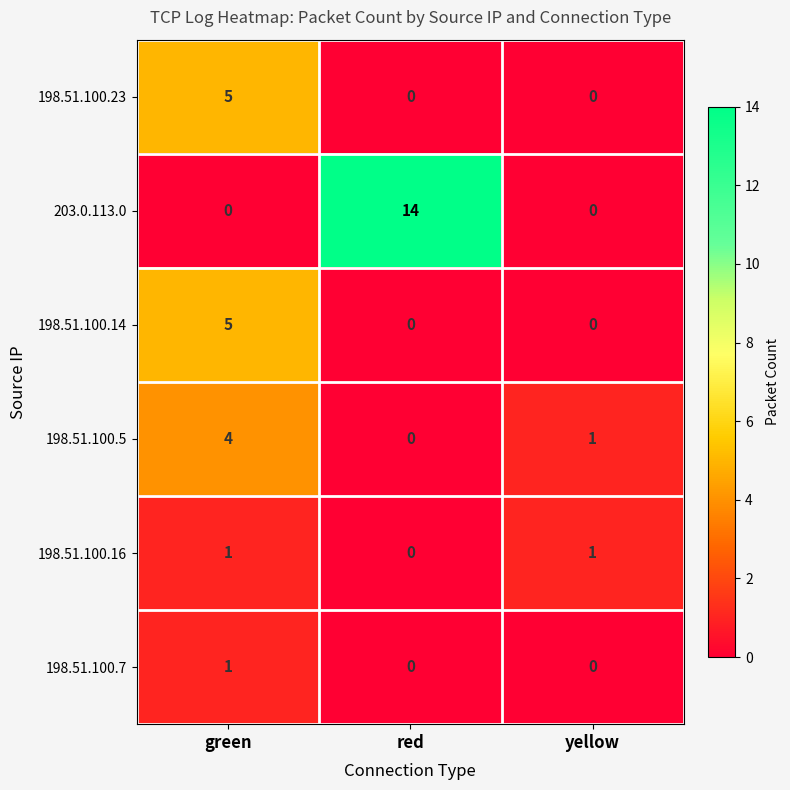

True or false: 198.51.100.5 has a value of 1 at yellow.

True